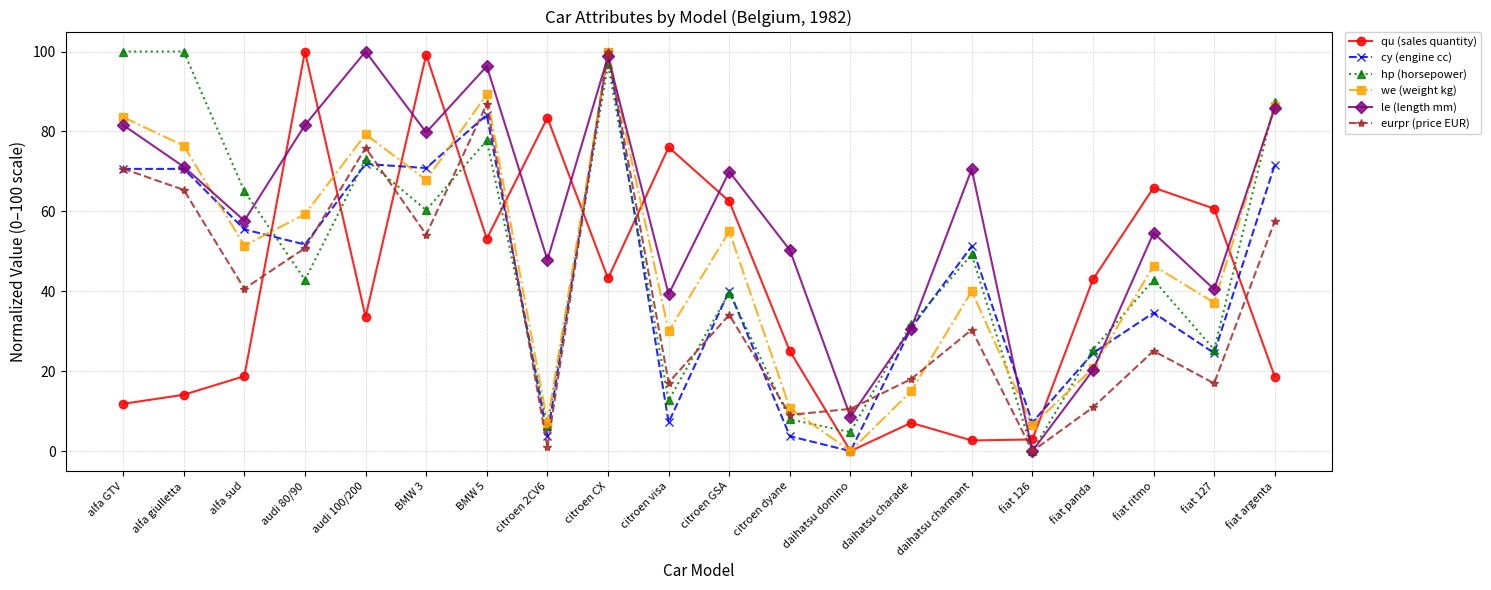

In cy (engine cc), how many points are lower than both neighbors (excluding endpoints)?

7